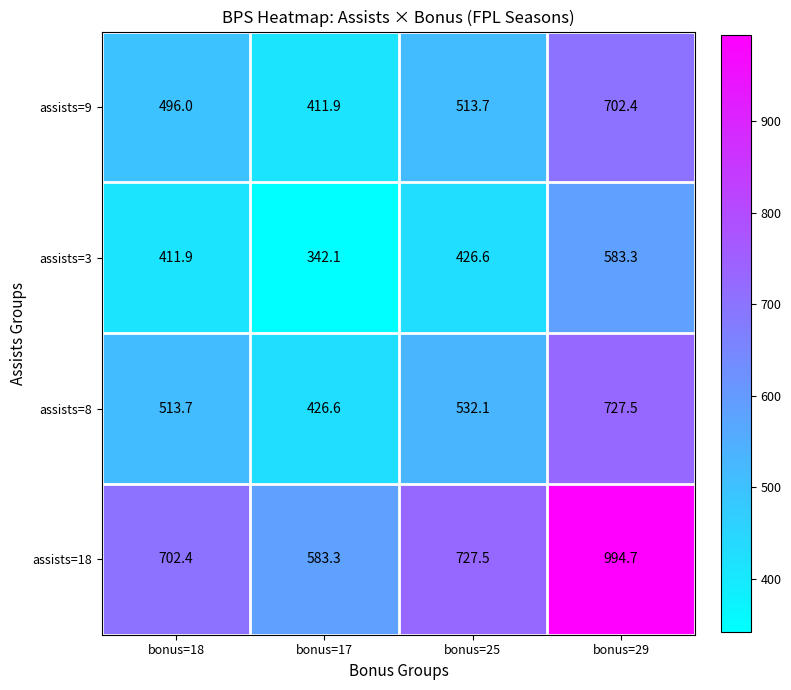

Which series has the widest spread of values?

assists=18